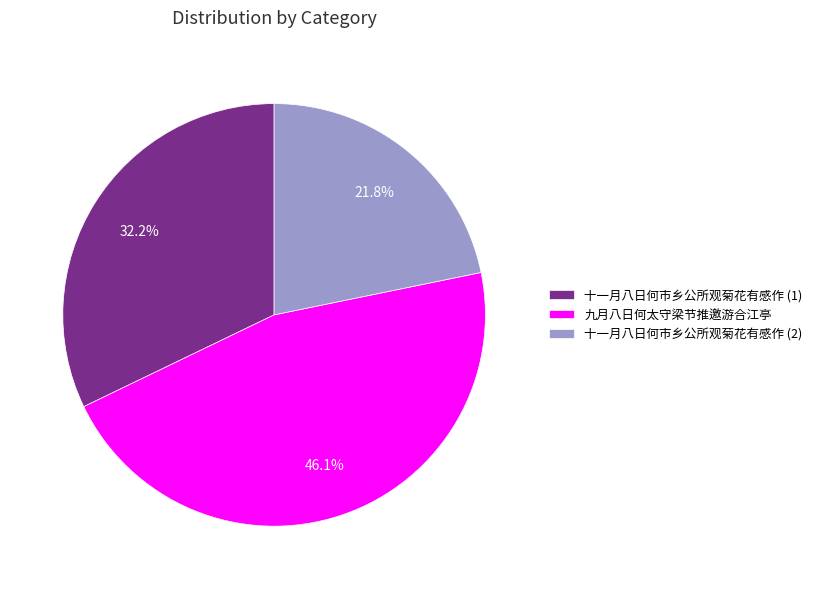

What is the largest slice in the pie chart?

九月八日何太守梁节推邀游合江亭